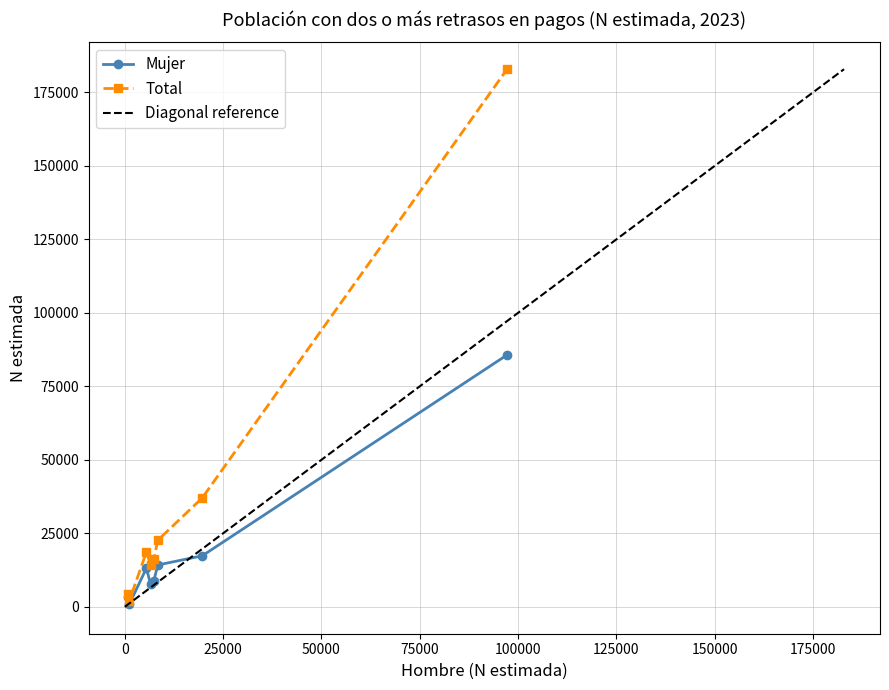

True or false: Mujer has a value of 8752 at Córdoba.

True